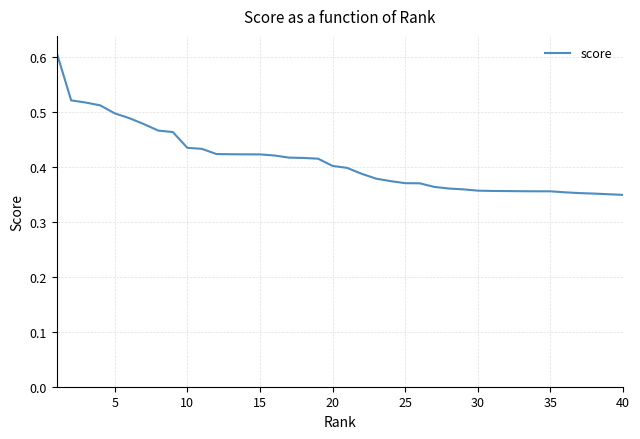

What is the value of the 1st point from the left?

0.6